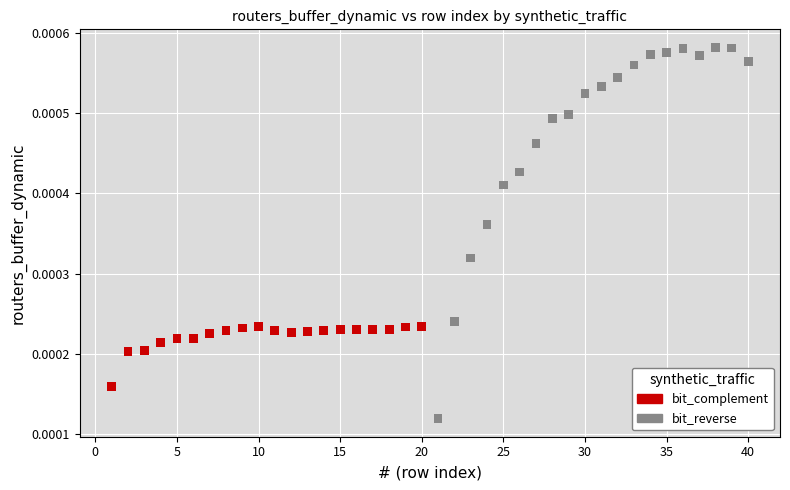

Which series contains the highest Y value?

bit_reverse